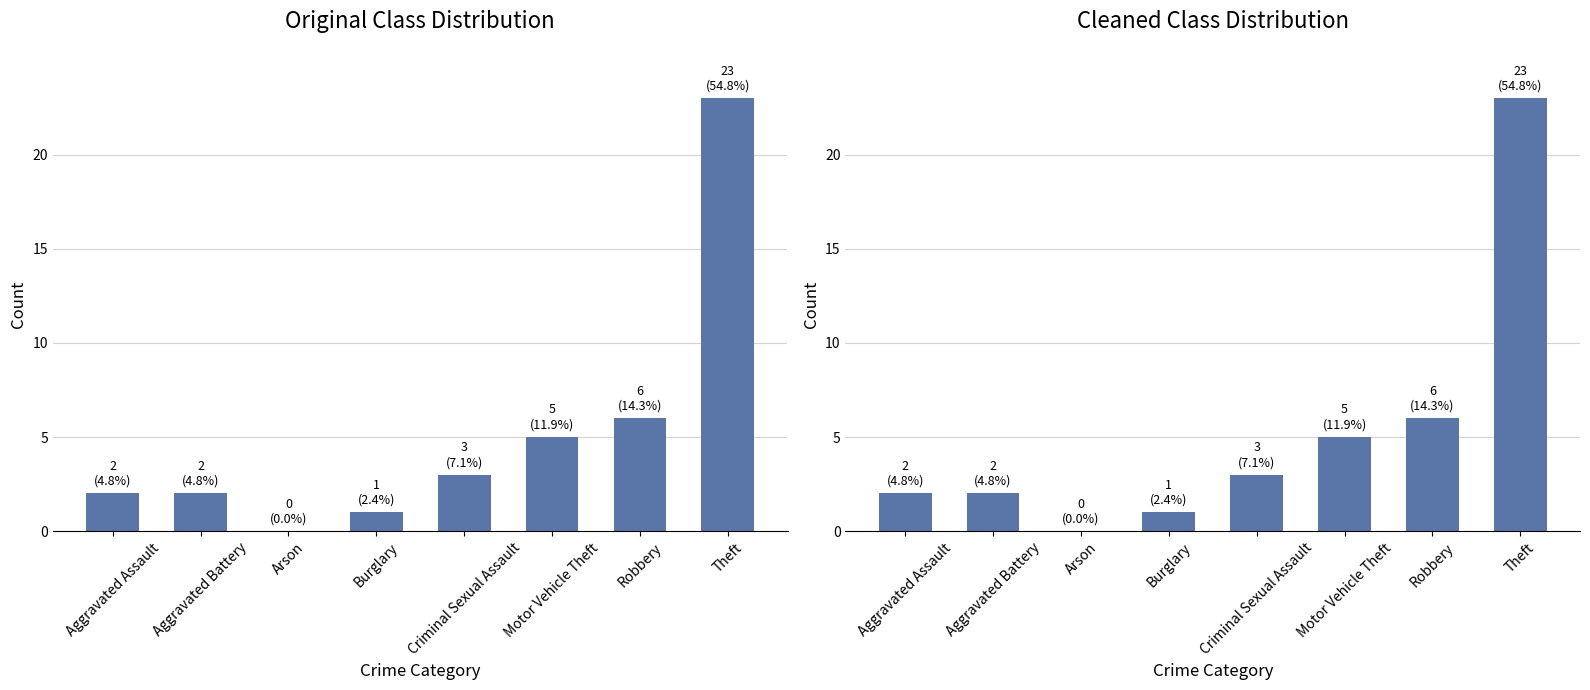

What is the label of the 8th bar from the right?

Aggravated Assault